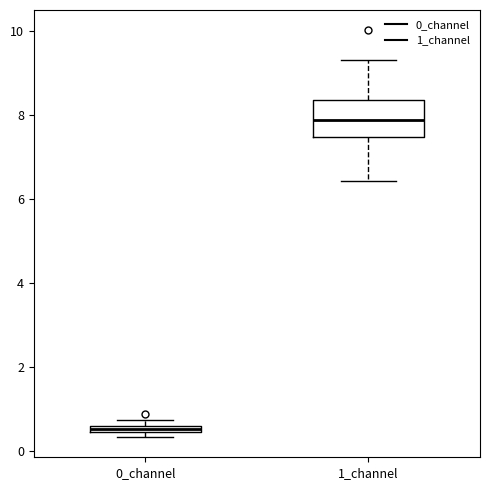

Which box's median line is the highest?

1_channel